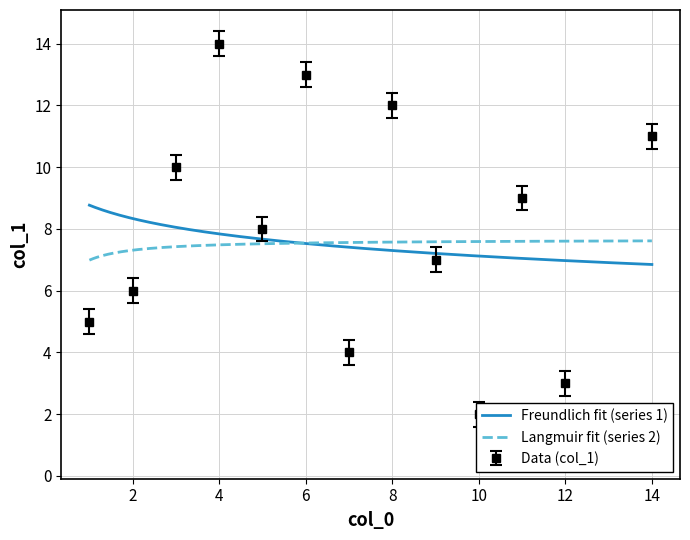

What is the difference between the maximum and minimum values?

13